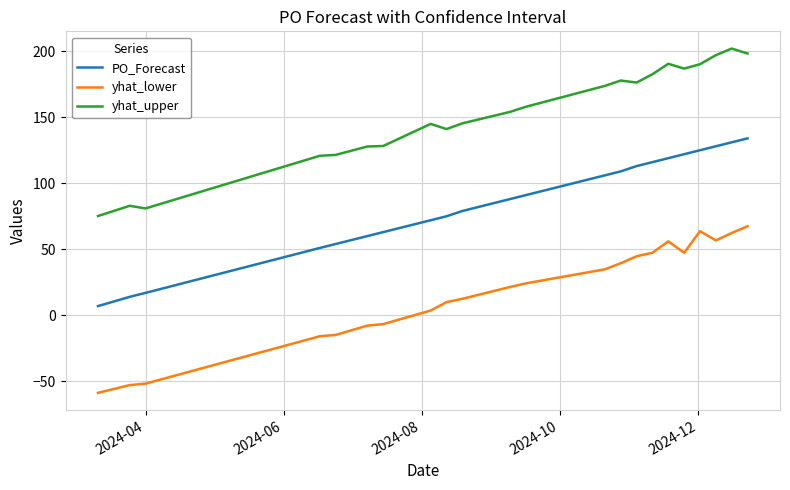

What is the maximum value for PO_Forecast?

134.0